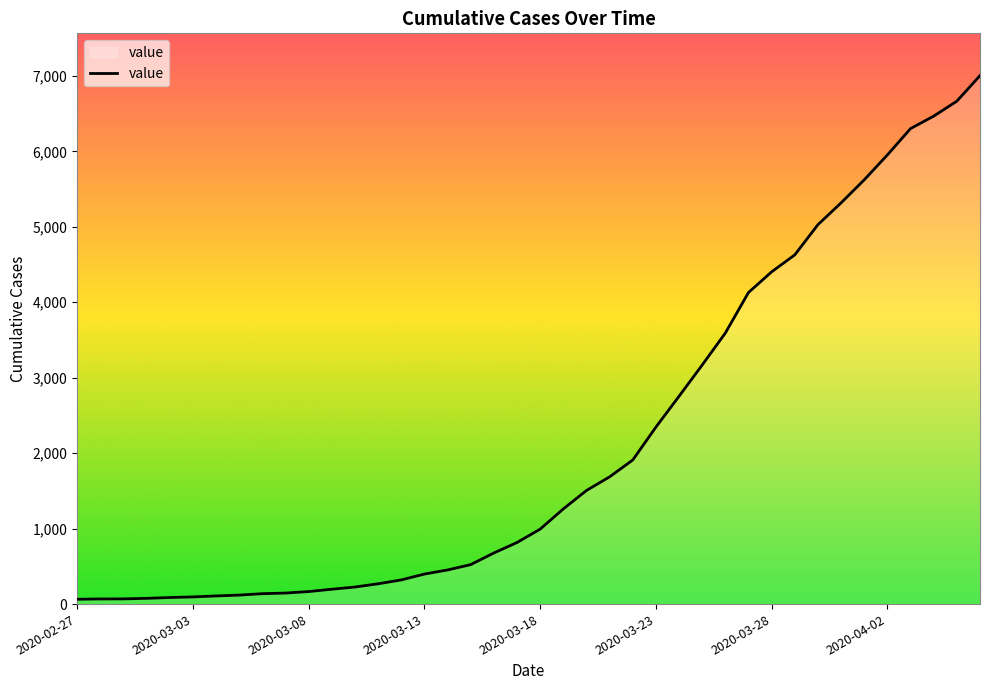

What is the difference between the maximum and minimum values?

6939